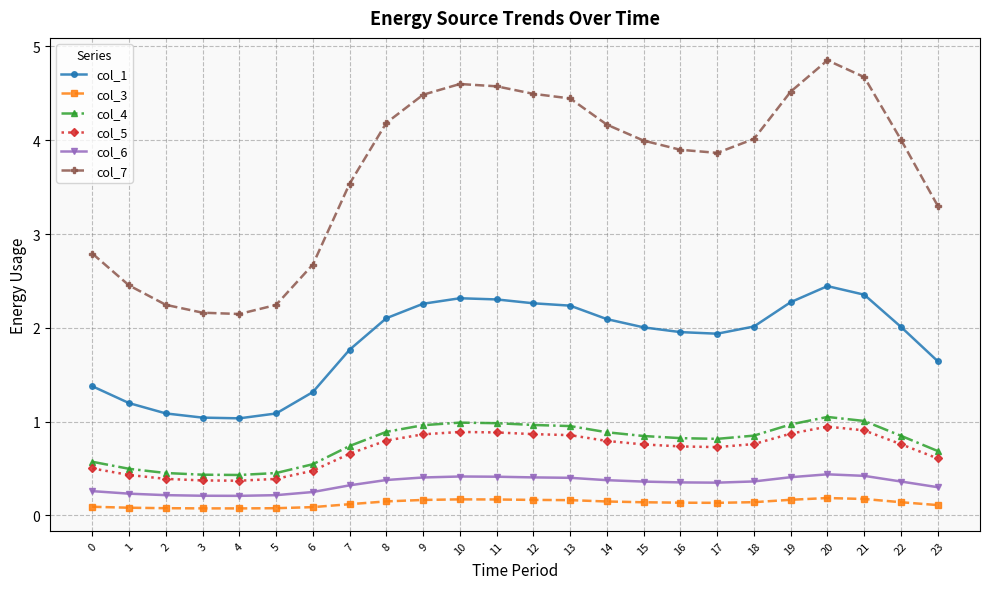

The value of col_4 at 2 is 0.5. True or false?

True